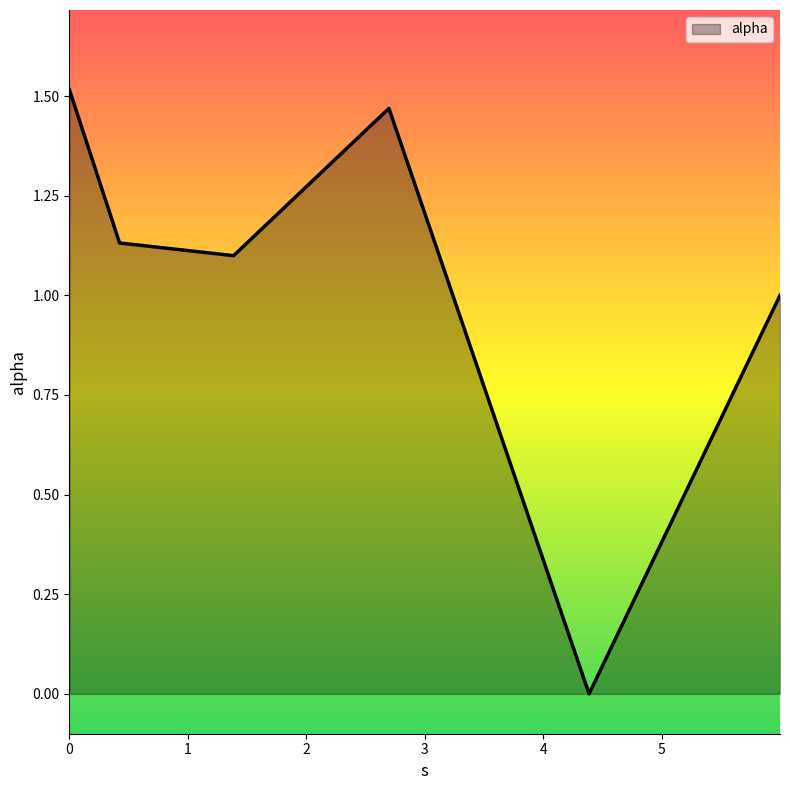

List the labels in order of value, largest first.

0.0, 2.6977793735872737, 0.42379348733877903, 1.386298491013424, 5.999415315832808, 4.387469695459658